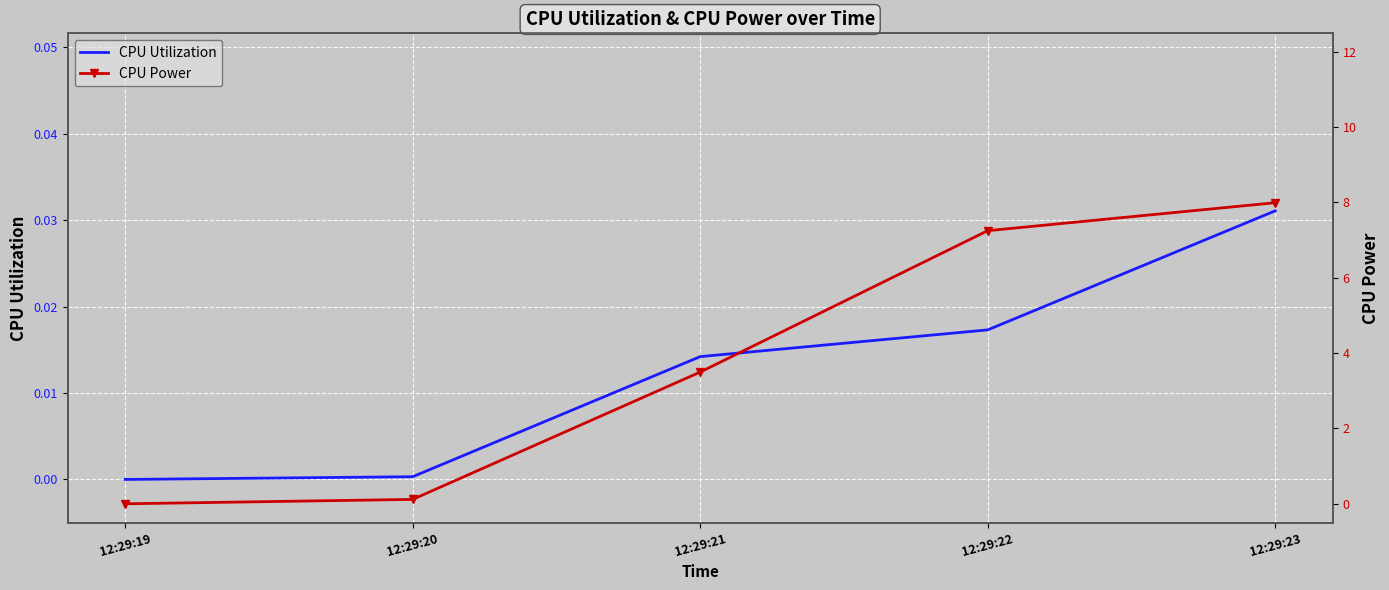

How many data points does each series have?

5